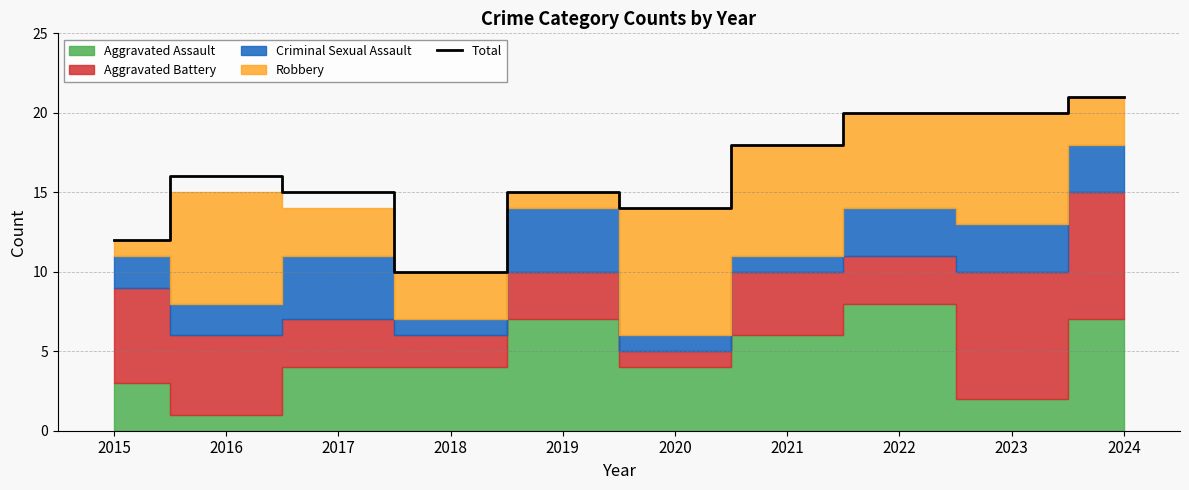

Where does the data first go above 16?

2021